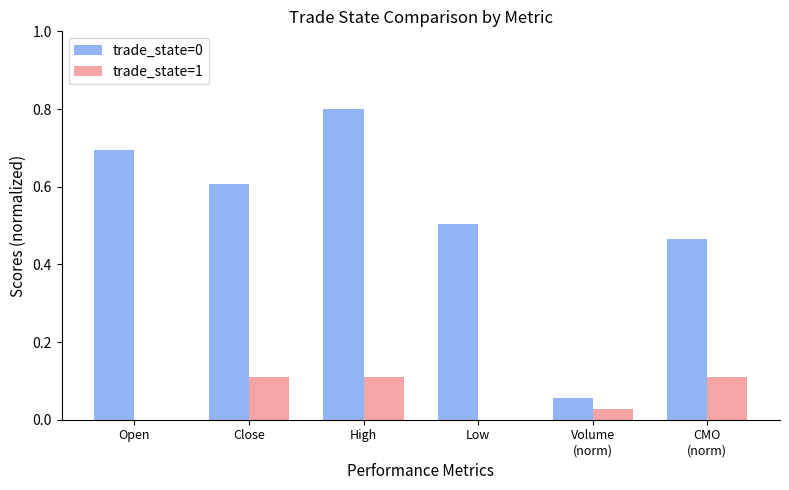

What is the total value across all series at Open?

0.7